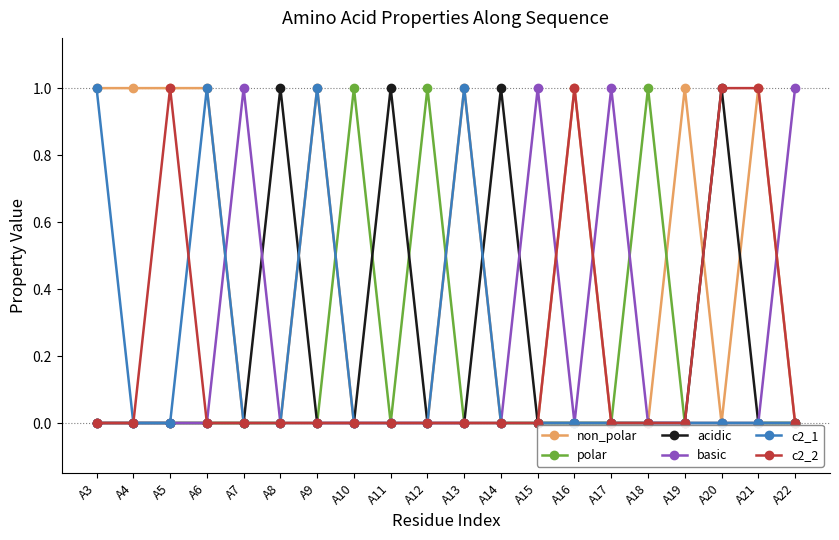

How many data points does each series have?

20